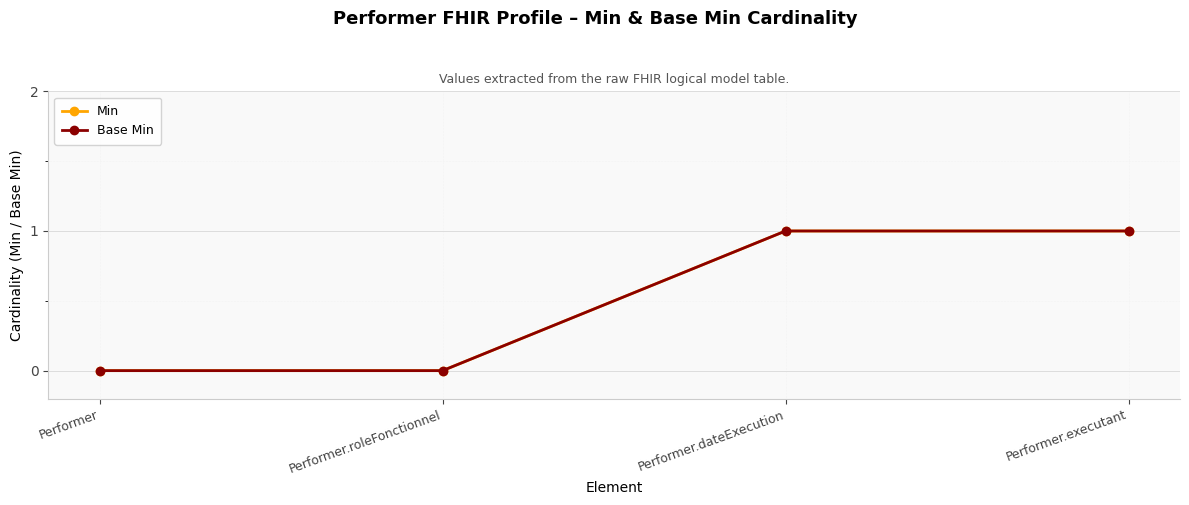

Is this an area chart (filled region under the line)?

No